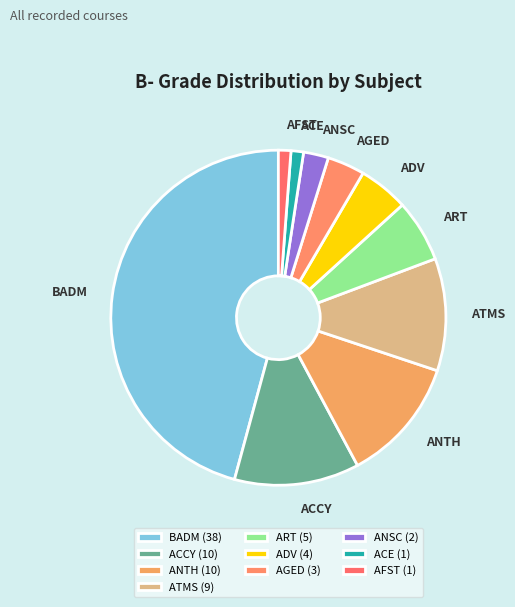

Is it true that ACE is 19% of the pie?

False